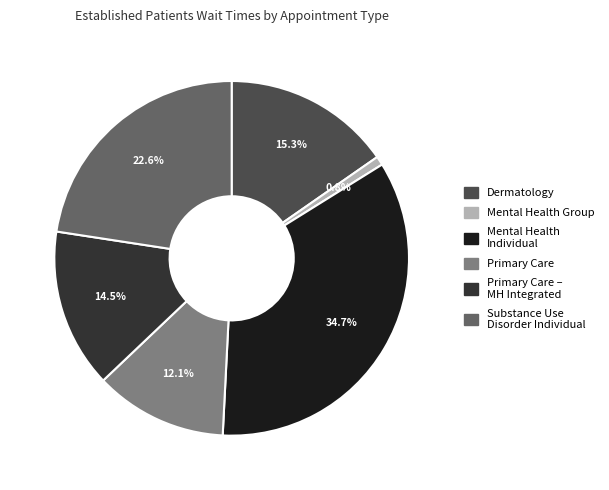

Is there any slice that represents more than half of the pie?

No